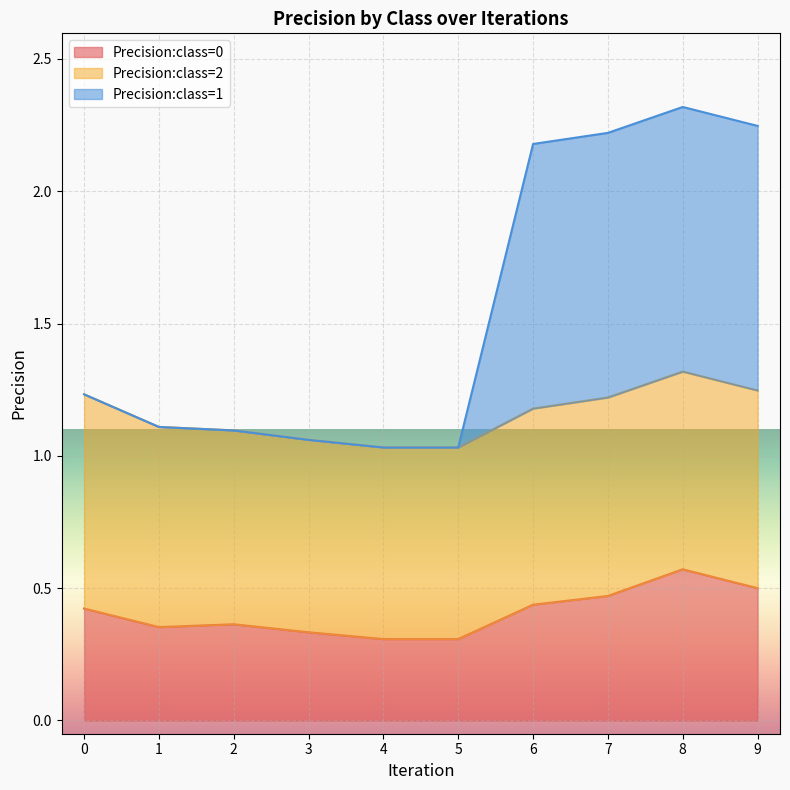

Is it true that Precision:class=0 equals 0.9 at 9?

False